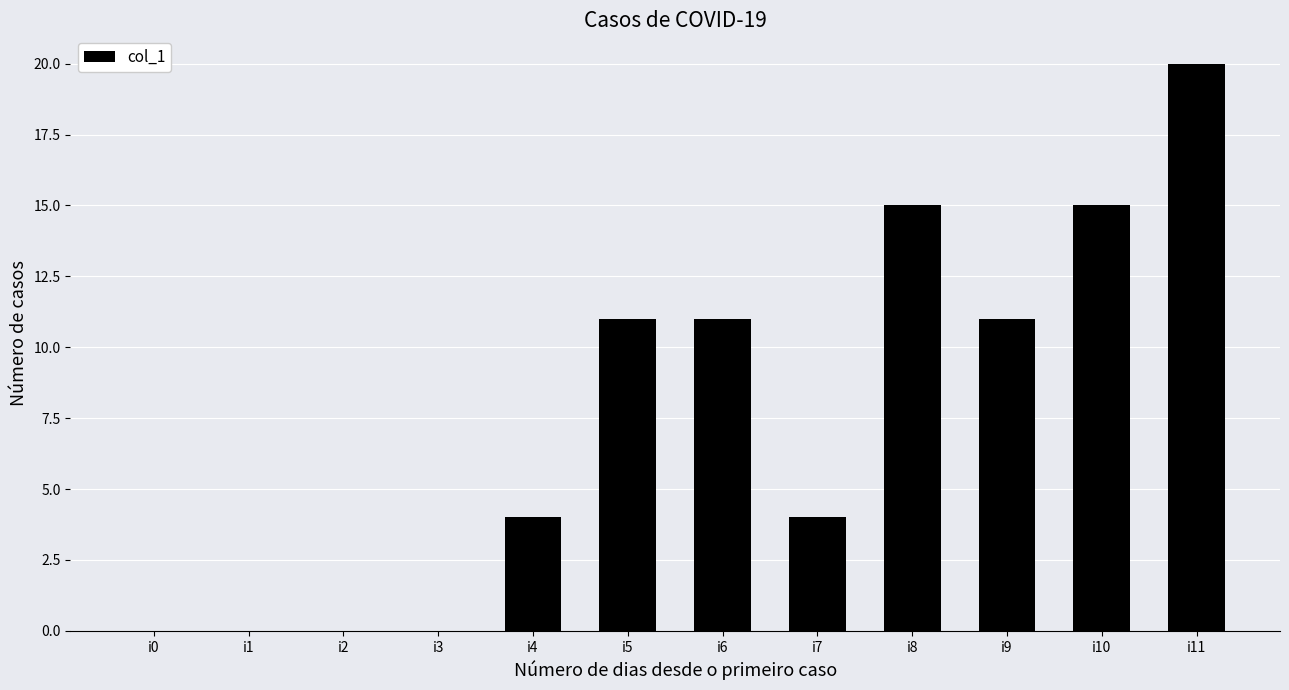

At which category does the chart reach its peak across all series?

i11